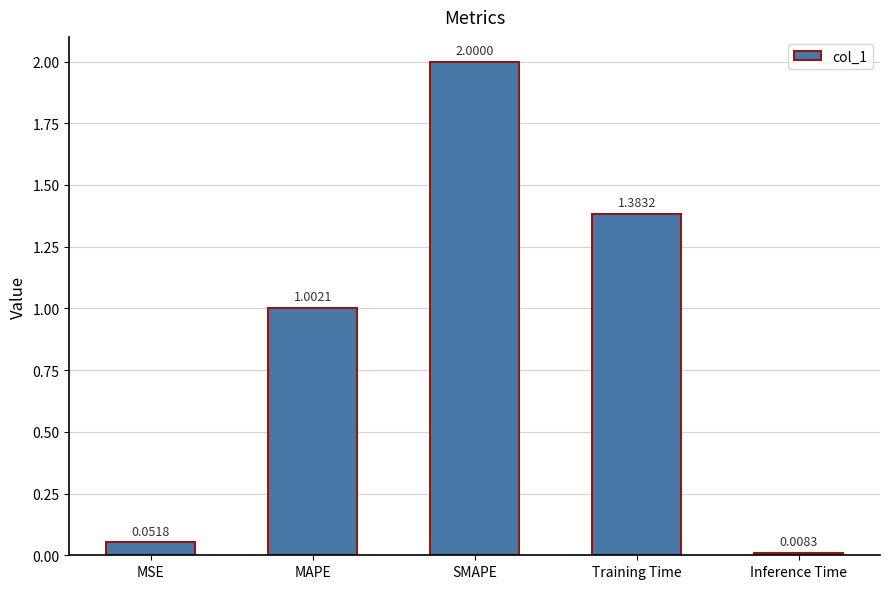

Does the chart contain any negative values?

No